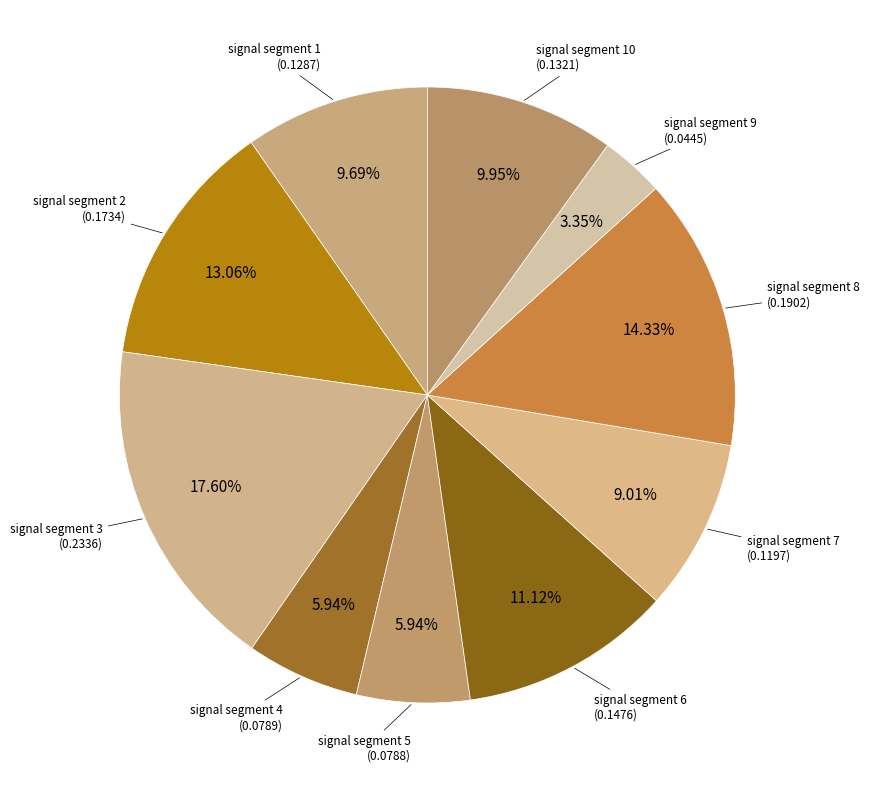

Count the number of slices in the pie.

10